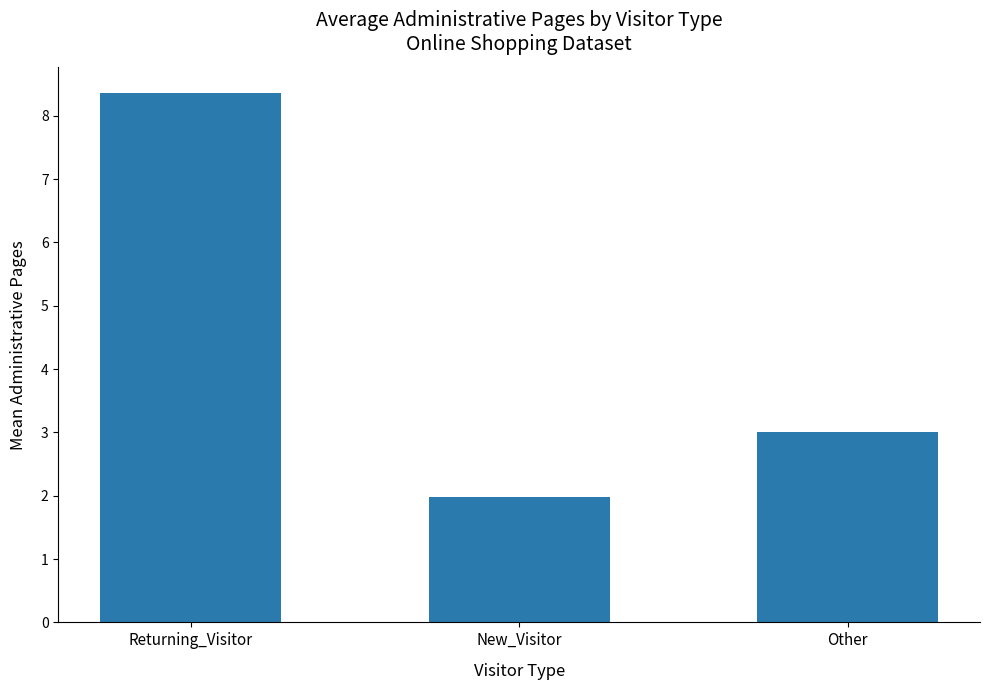

List the labels in order of value, smallest first.

New_Visitor, Other, Returning_Visitor